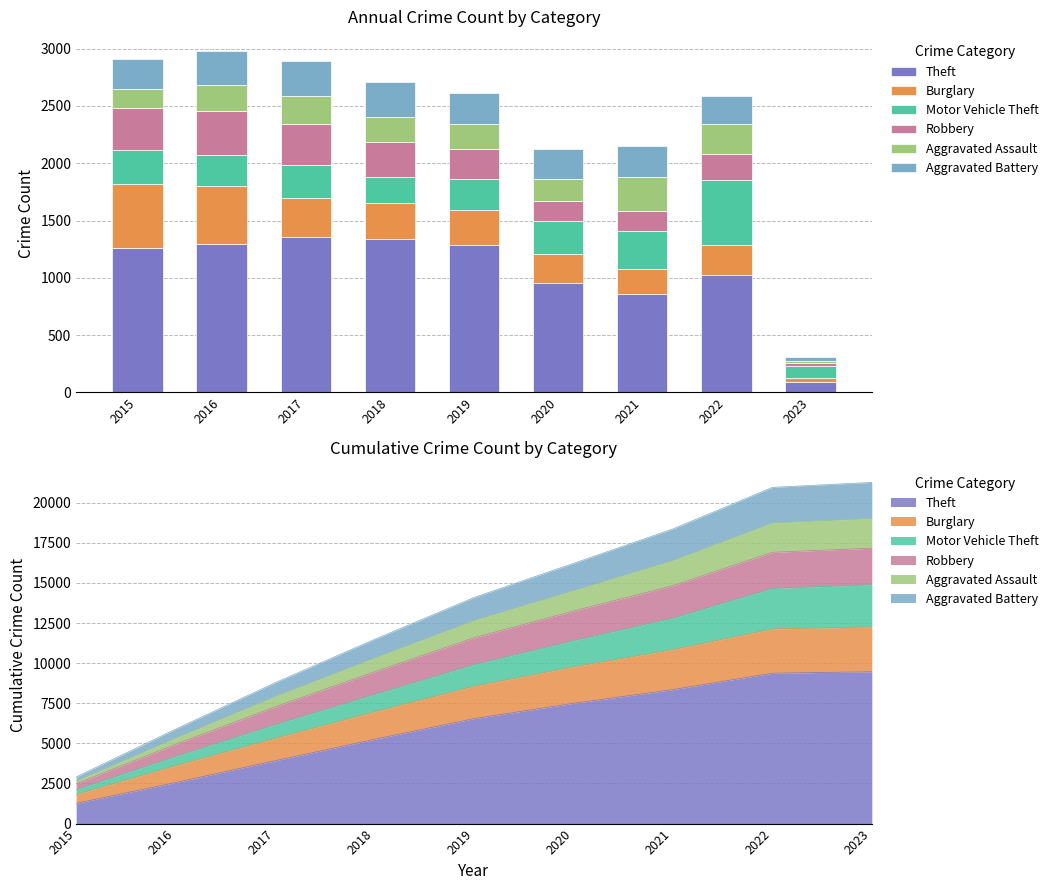

At 2020, list the series in order from largest to smallest.

Theft, Motor Vehicle Theft, Aggravated Battery, Burglary, Aggravated Assault, Robbery